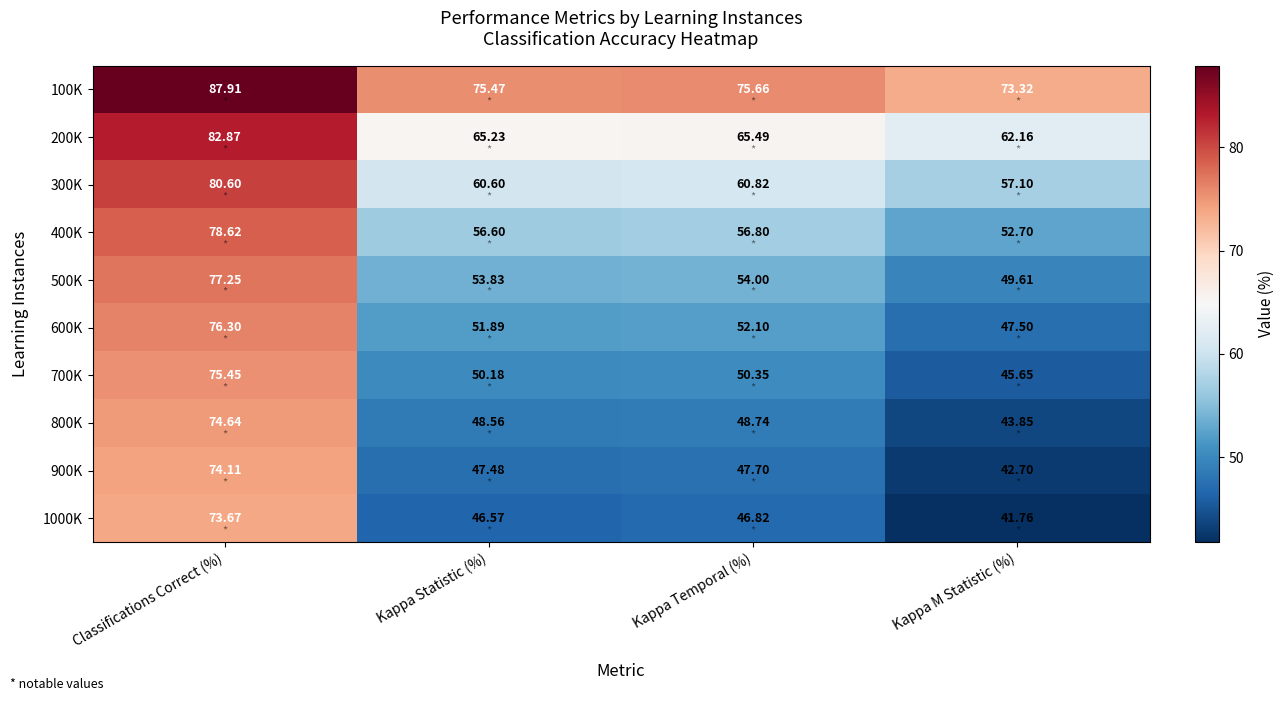

At which label does 200K reach its peak?

Classifications Correct (%)